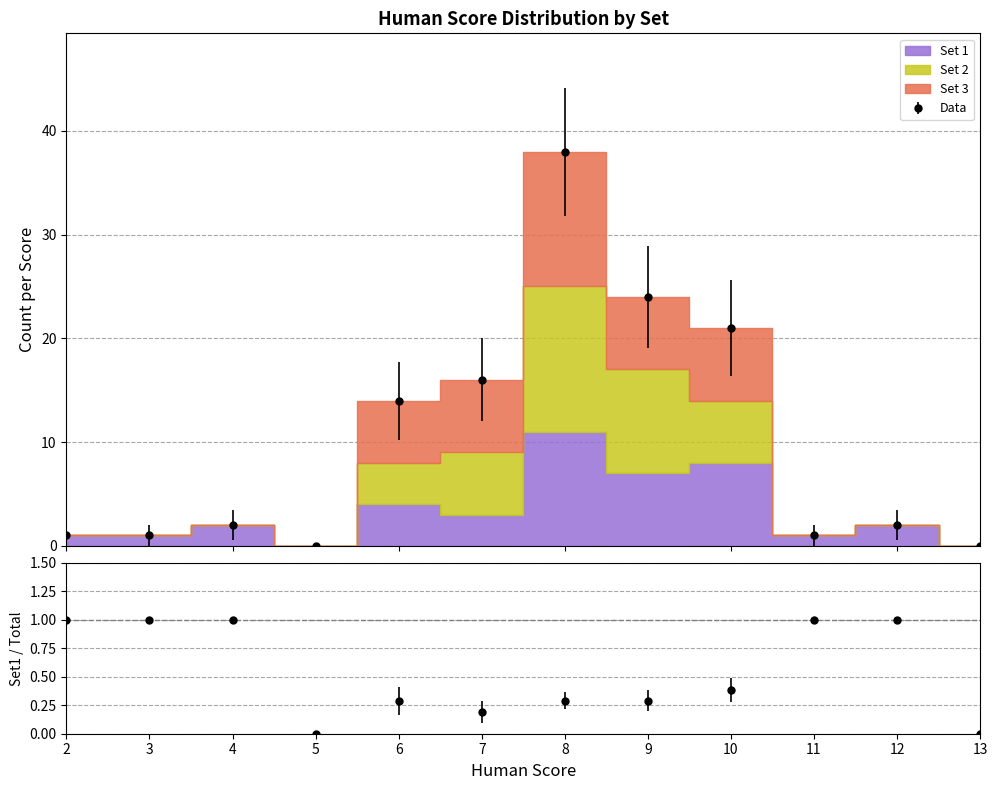

True or false: set=3 and set=1 intersect in this chart.

False